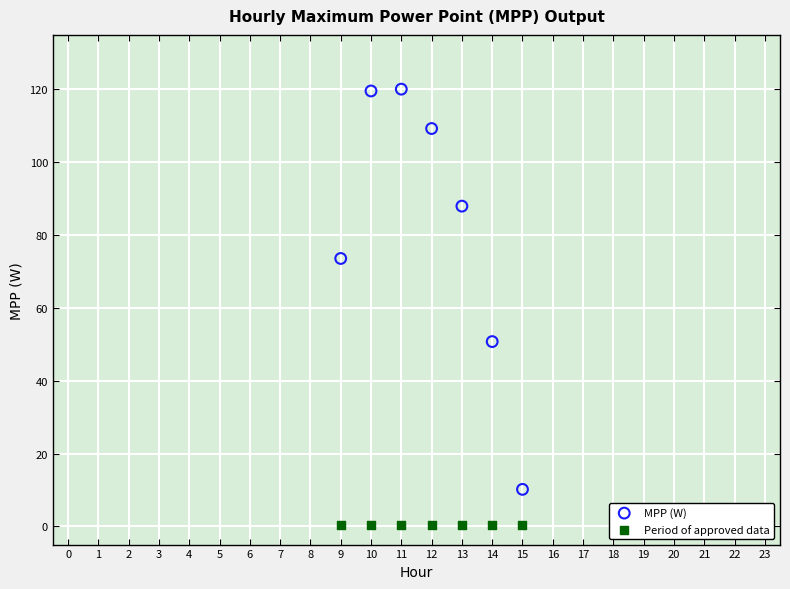

Which series contains the lowest Y value?

Period of approved data